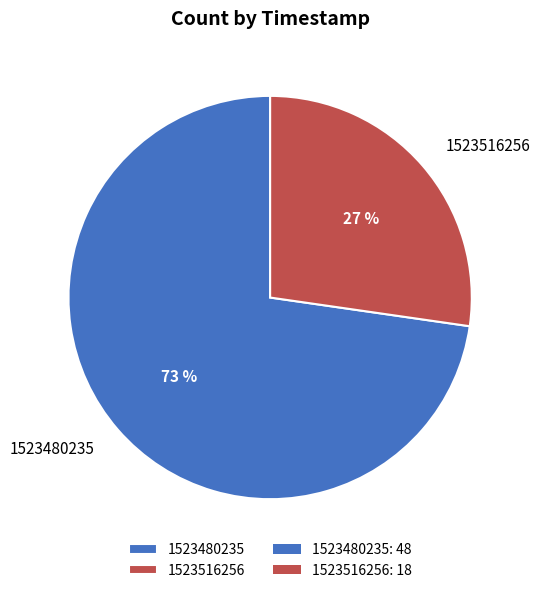

Combined, do 1523516256 and 1523480235 account for over 50%?

Yes